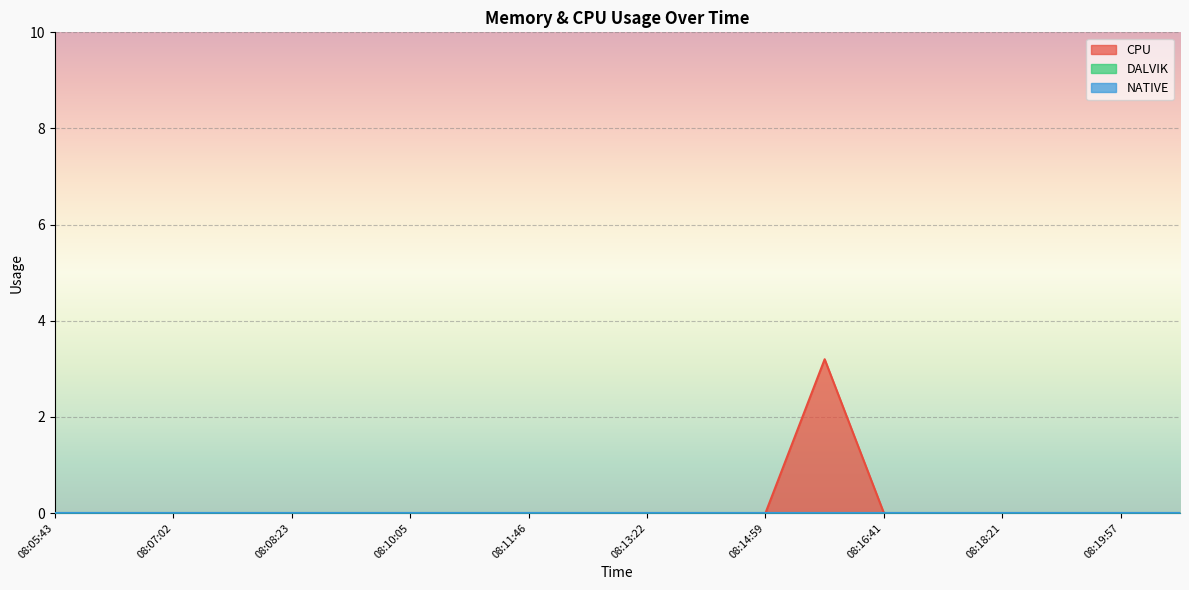

True or false: NATIVE has a value of 0.0 at 08:12:34.

True